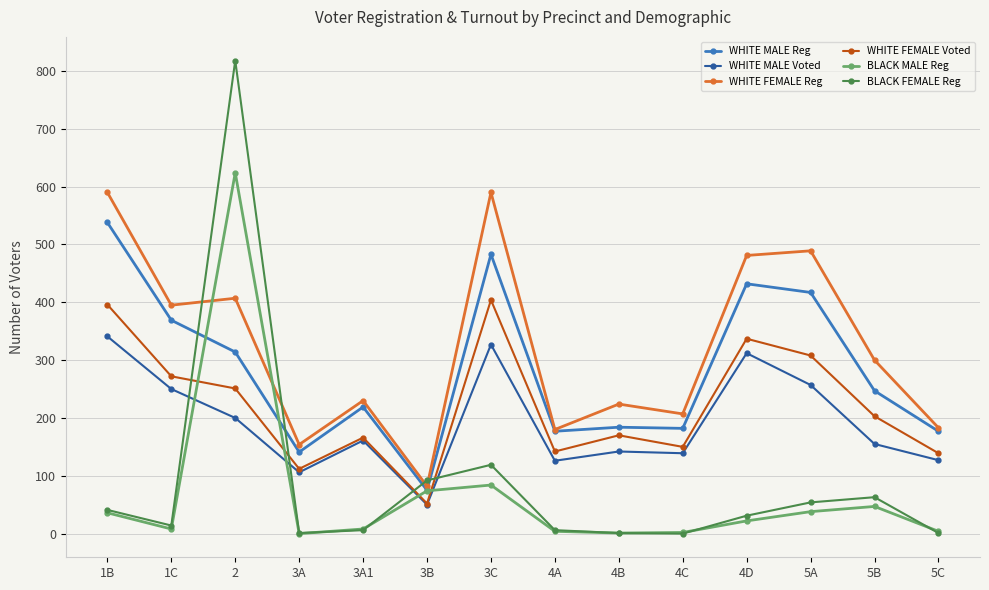

What are all the series names shown in the legend?

WHITE MALE Reg, WHITE MALE Voted, WHITE FEMALE Reg, WHITE FEMALE Voted, BLACK MALE Reg, BLACK FEMALE Reg